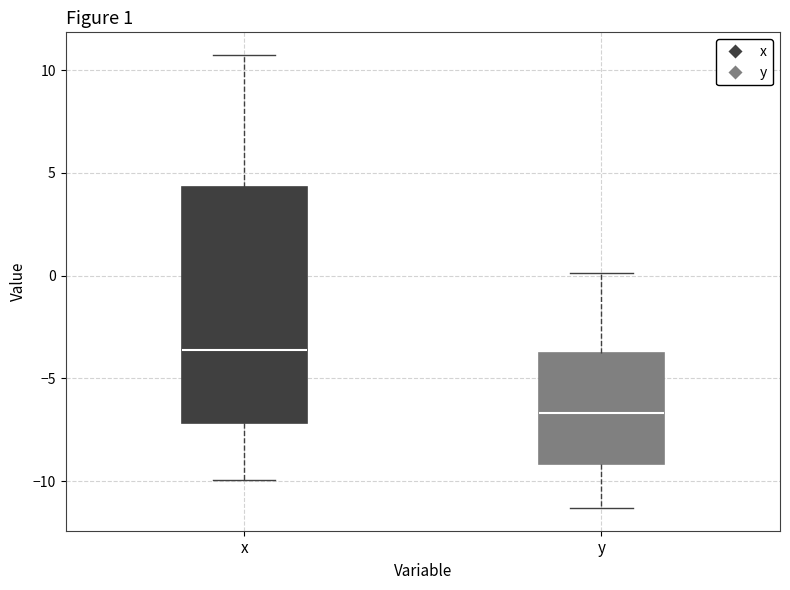

Comparing the boxes themselves (not the whiskers), which one is the tallest?

x